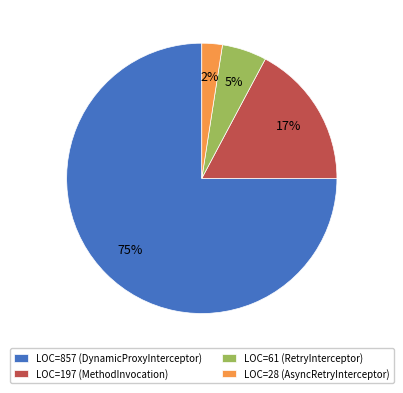

Is it true that LOC=28 (AsyncRetryInterceptor) is 10% of the pie?

False